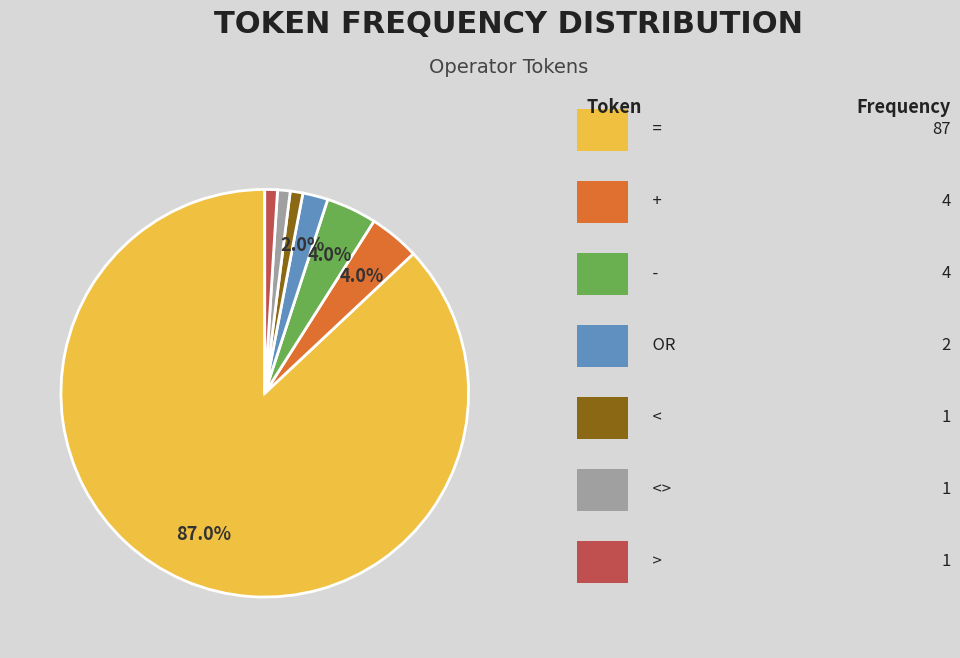

Is there a majority slice in this chart?

Yes